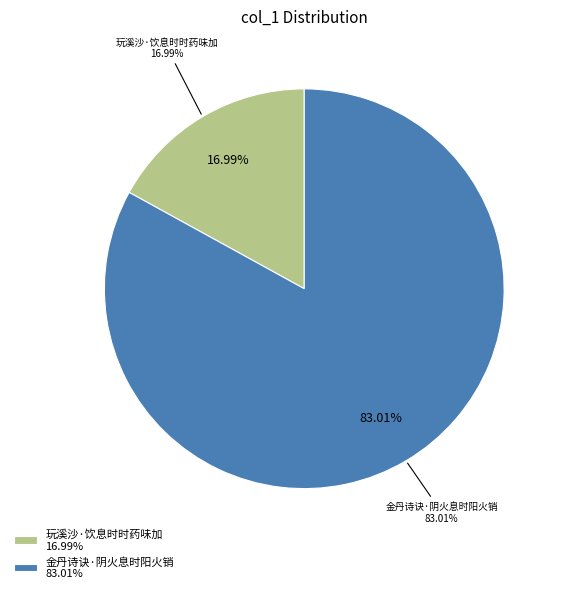

To the nearest percent, what is the difference between the largest and smallest slice percentages?

66%